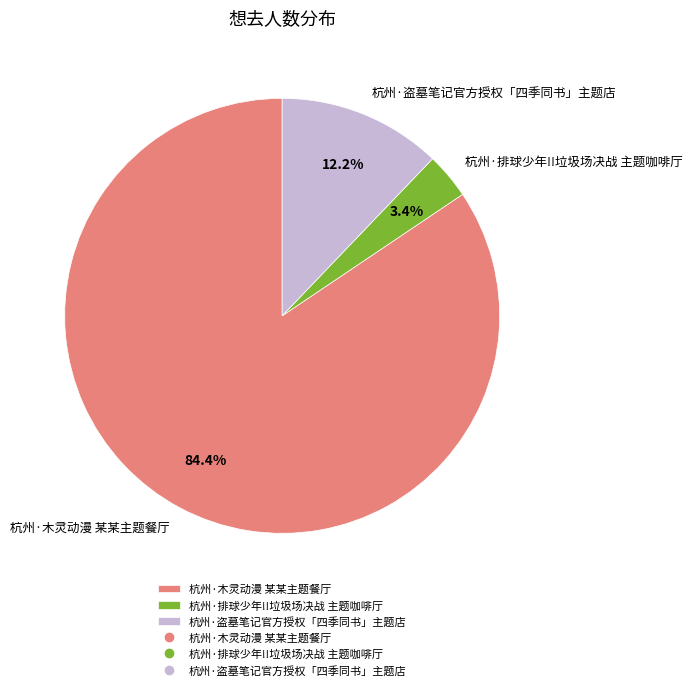

To the nearest percent, what is the combined percentage of 杭州·木灵动漫 某某主题餐厅 and 杭州·排球少年!!垃圾场决战 主题咖啡厅?

88%